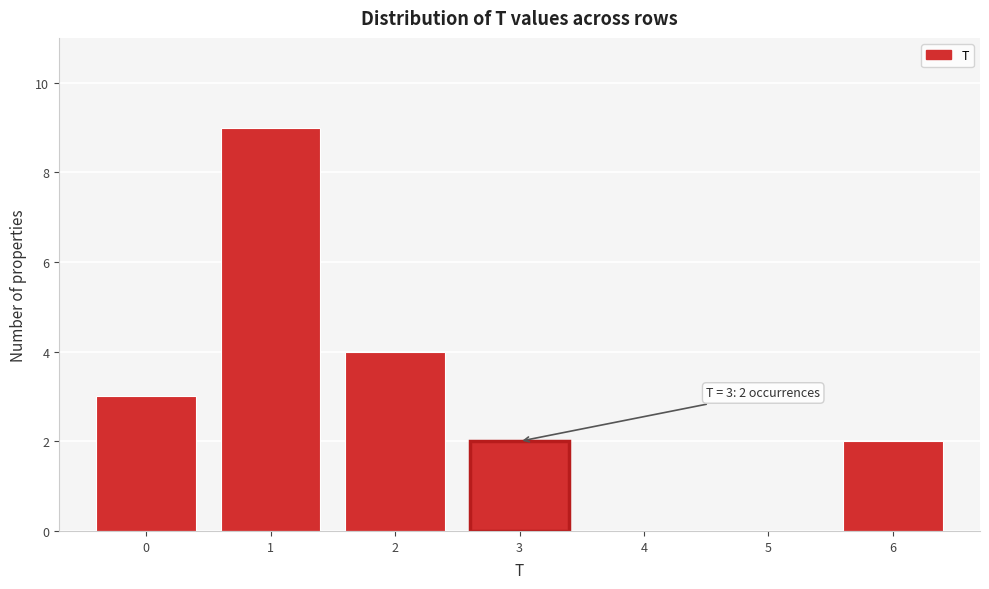

Which range on the x-axis has the tallest bar?

0.5 to 1.5